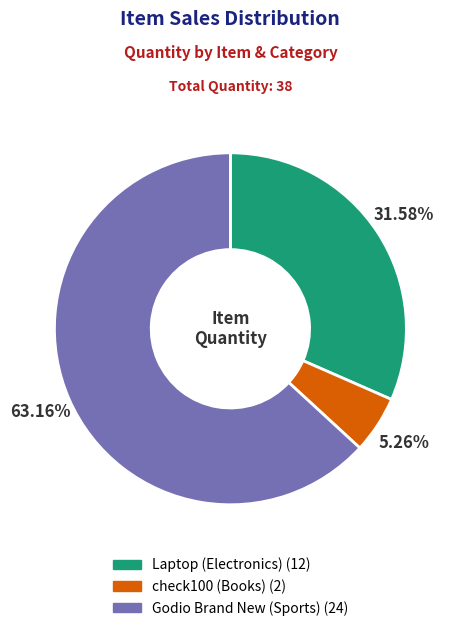

Which category has the biggest portion of the pie?

Godio Brand New (Sports)